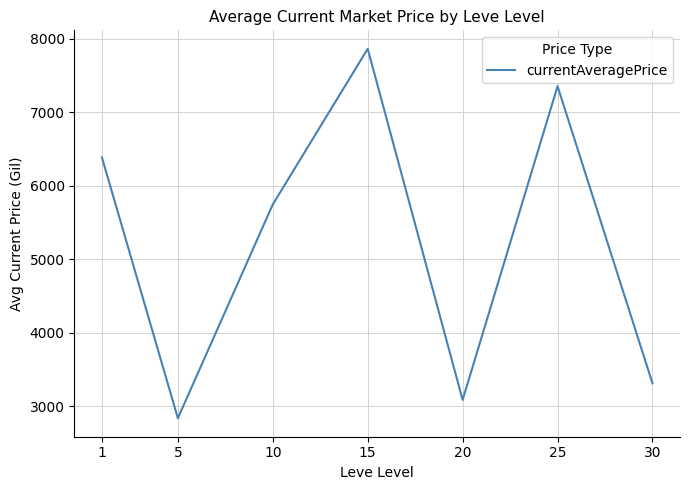

What is the greatest value displayed?

7861.7